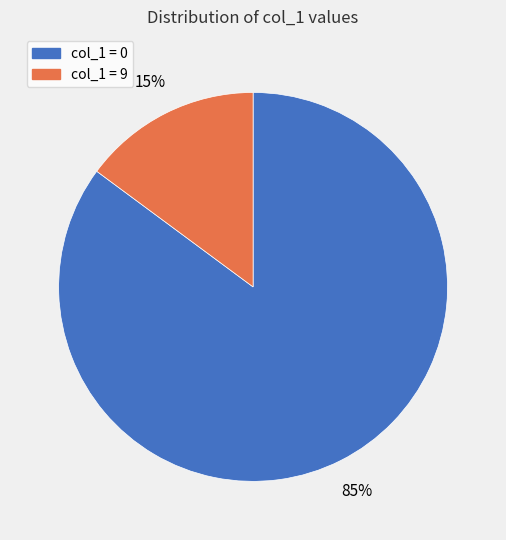

To the nearest percent, what is the difference between the largest and smallest slice percentages?

70%